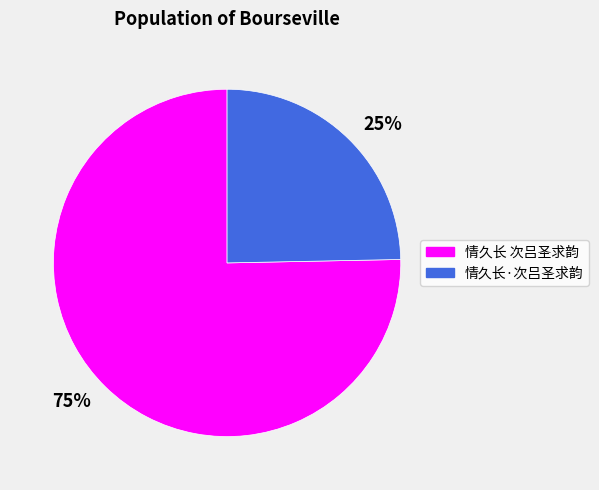

Combined, do 情久长·次吕圣求韵 and 情久长 次吕圣求韵 account for over 50%?

Yes